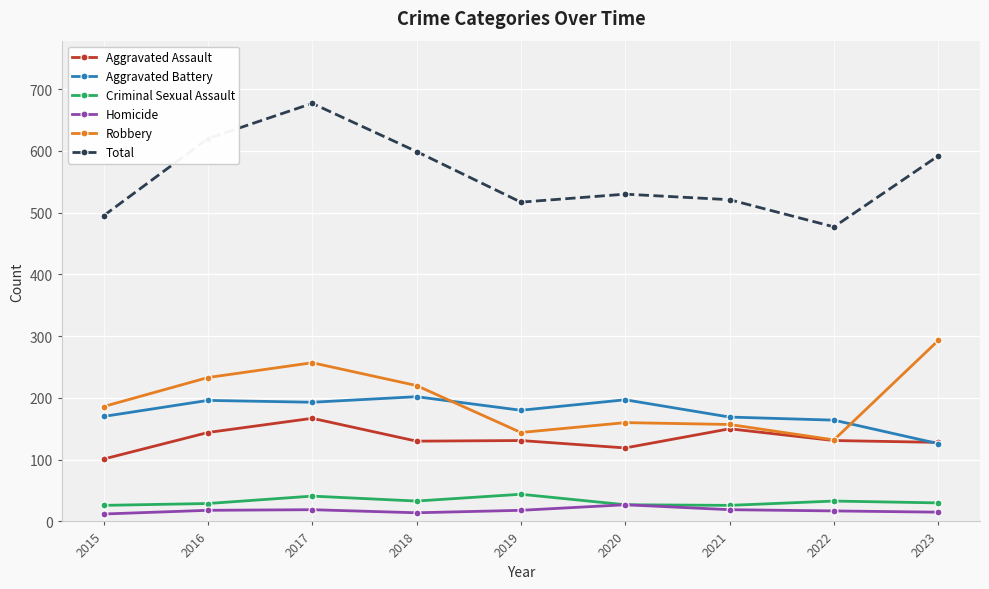

Does the chart have visible grid lines?

Yes